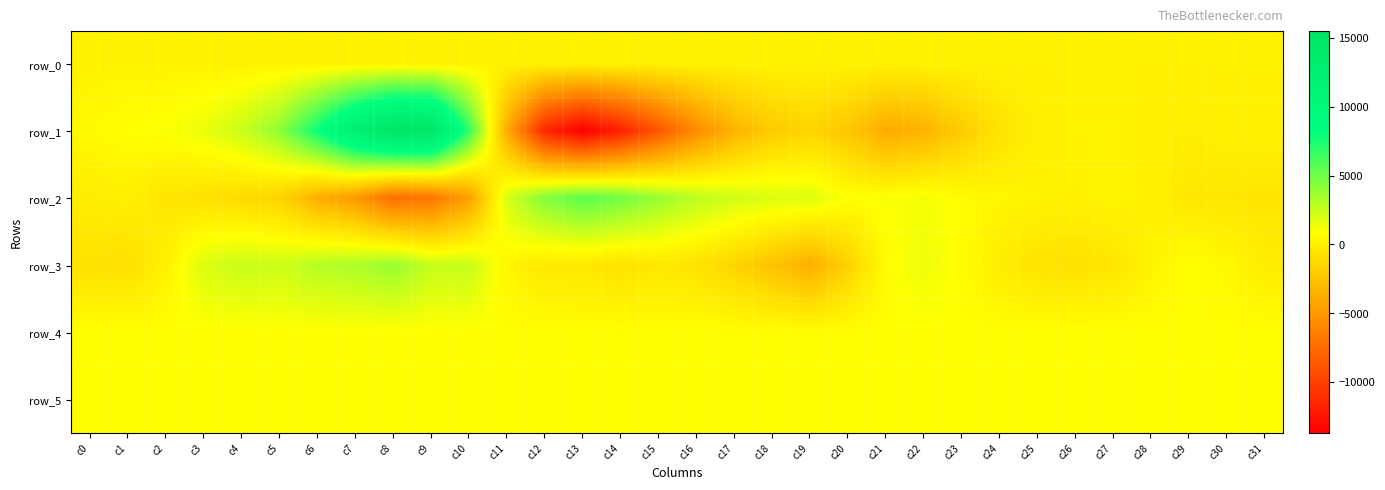

What is the minimum value shown in the chart?

-13732.0